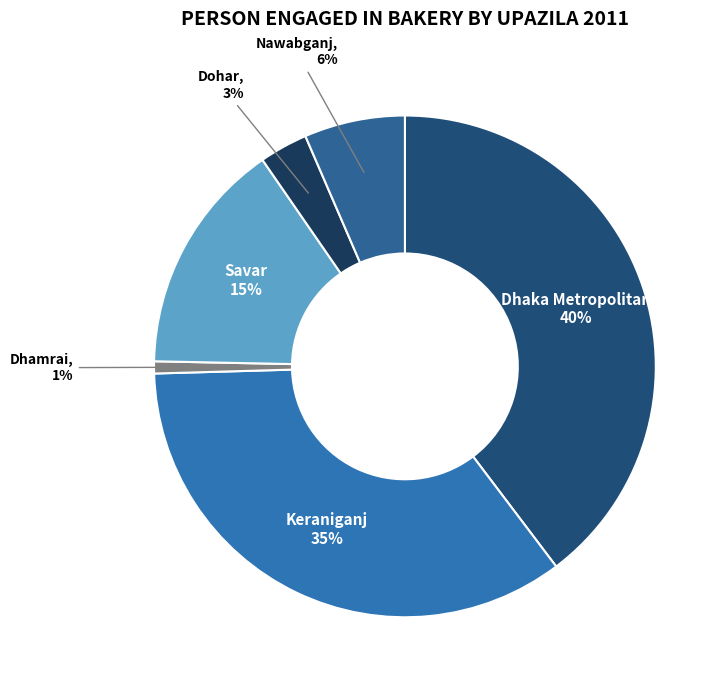

How many segments does this pie chart have?

6